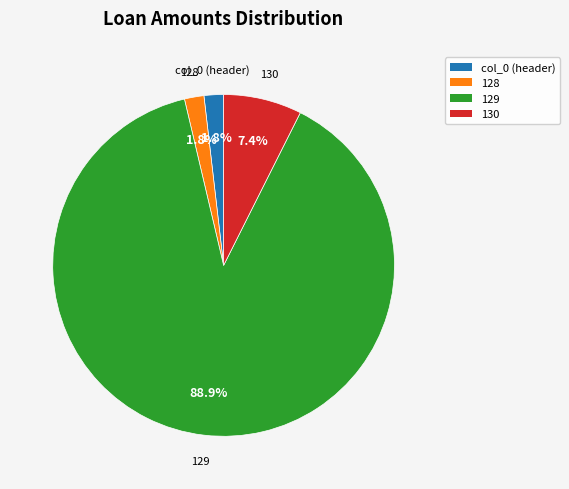

Count the number of slices in the pie.

4